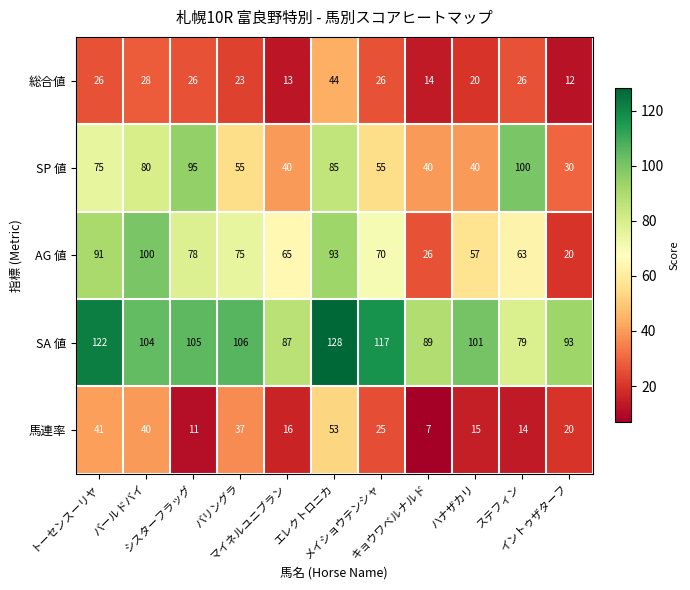

Rank the series at エレクトロニカ from highest to lowest value.

SA 値, AG 値, SP 値, 馬連率, 総合値